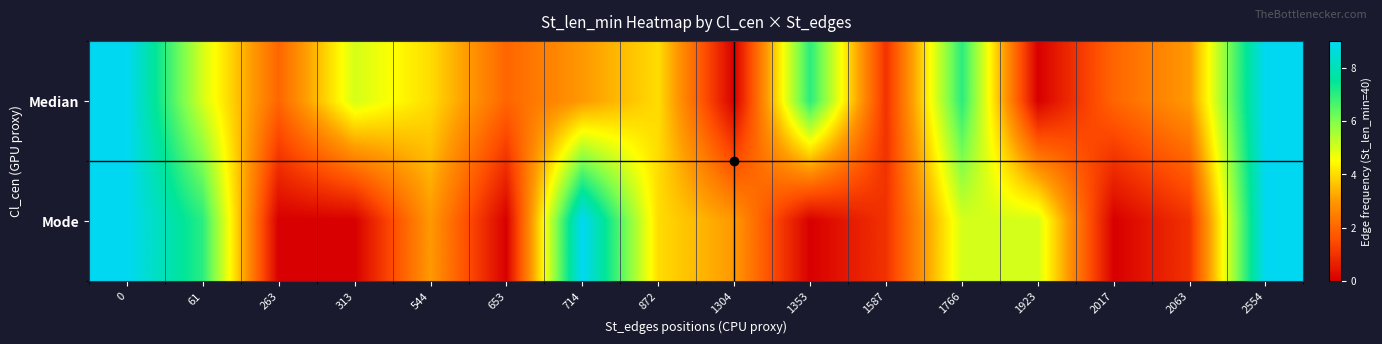

Between 2063 and 2017, which is larger?

2063